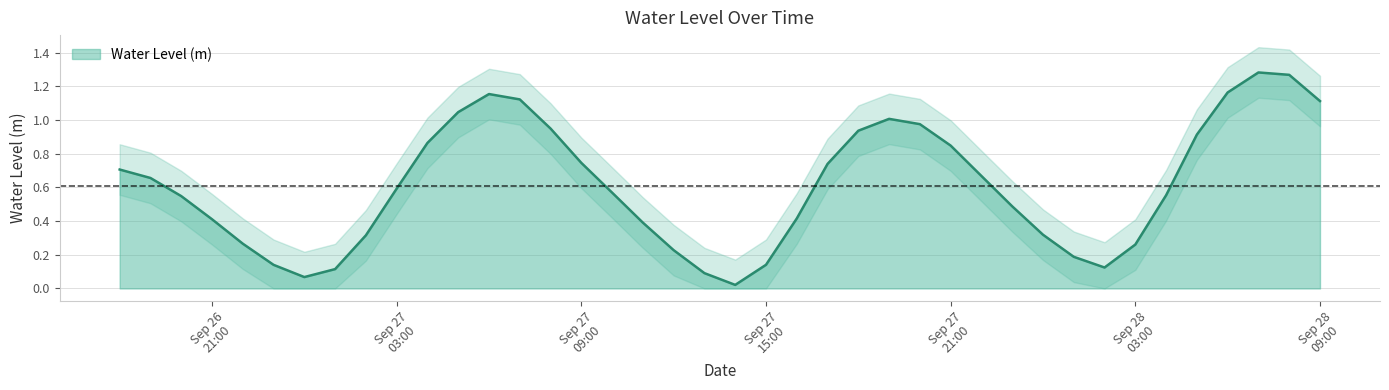

Rank the categories by value from highest to lowest.

2024-09-28 07:00:00, 2024-09-28 08:00:00, 2024-09-28 06:00:00, 2024-09-27 06:00:00, 2024-09-27 07:00:00, 2024-09-28 09:00:00, 2024-09-27 05:00:00, 2024-09-27 19:00:00, 2024-09-27 20:00:00, 2024-09-27 08:00:00, 2024-09-27 18:00:00, 2024-09-28 05:00:00, 2024-09-27 04:00:00, 2024-09-27 21:00:00, 2024-09-27 09:00:00, 2024-09-27 17:00:00, 2024-09-26 18:00:00, 2024-09-27 22:00:00, 2024-09-26 19:00:00, 2024-09-27 03:00:00, 2024-09-27 10:00:00, 2024-09-28 04:00:00, 2024-09-26 20:00:00, 2024-09-27 23:00:00, 2024-09-27 16:00:00, 2024-09-26 21:00:00, 2024-09-27 11:00:00, 2024-09-28 00:00:00, 2024-09-27 02:00:00, 2024-09-26 22:00:00, 2024-09-28 03:00:00, 2024-09-27 12:00:00, 2024-09-28 01:00:00, 2024-09-27 15:00:00, 2024-09-26 23:00:00, 2024-09-28 02:00:00, 2024-09-27 01:00:00, 2024-09-27 13:00:00, 2024-09-27 00:00:00, 2024-09-27 14:00:00